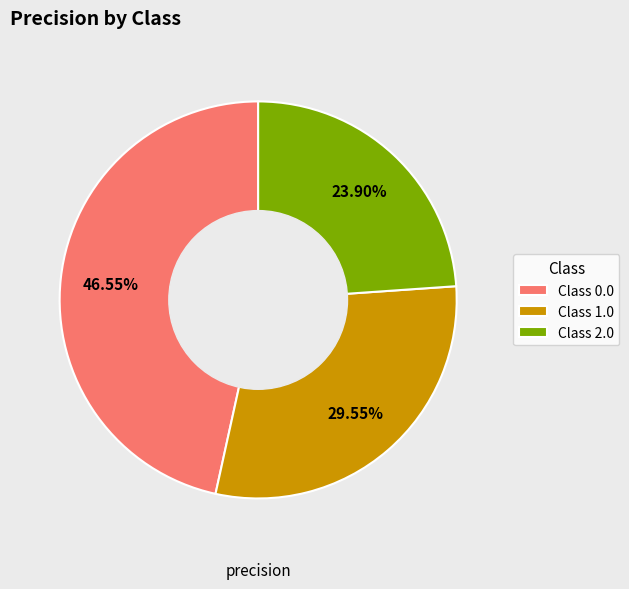

Is there a majority slice in this chart?

No